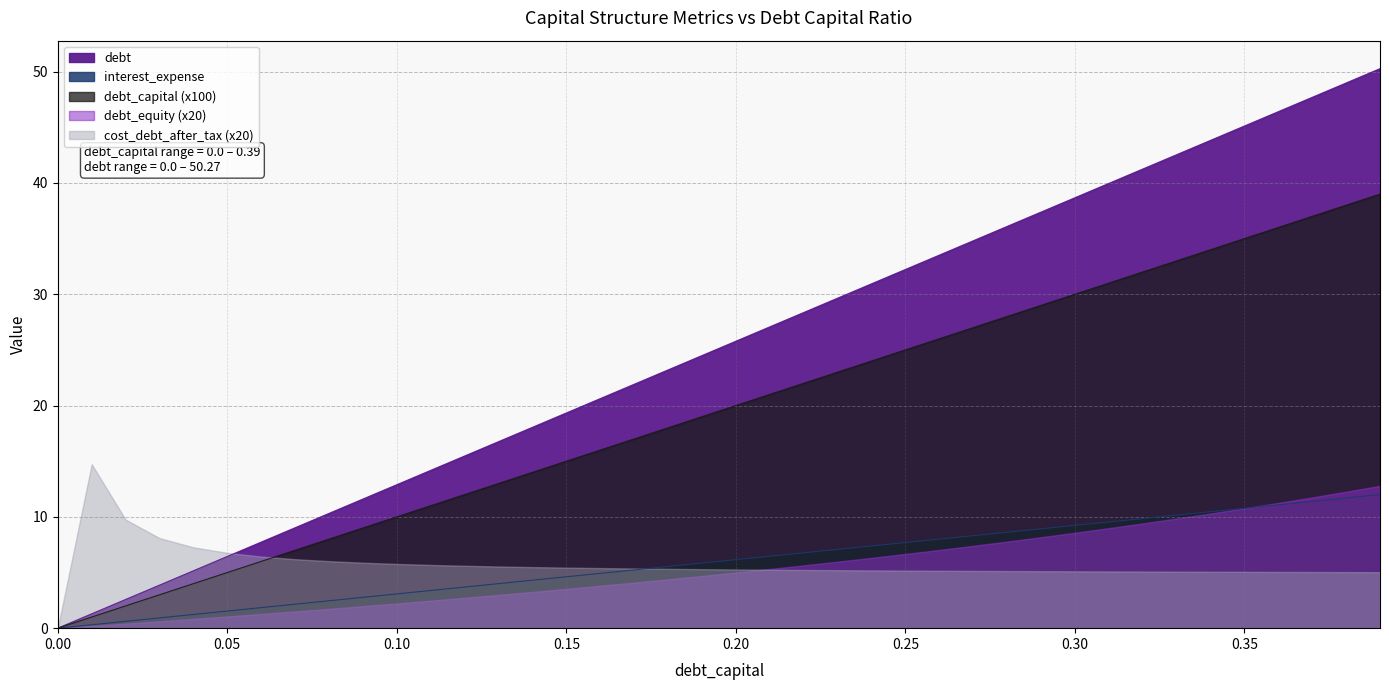

What is the sum of all debt values?

240.1